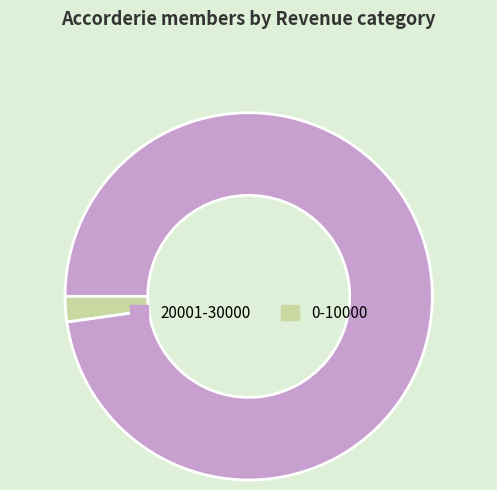

Which has a higher value, 0-10000 or 20001-30000?

20001-30000